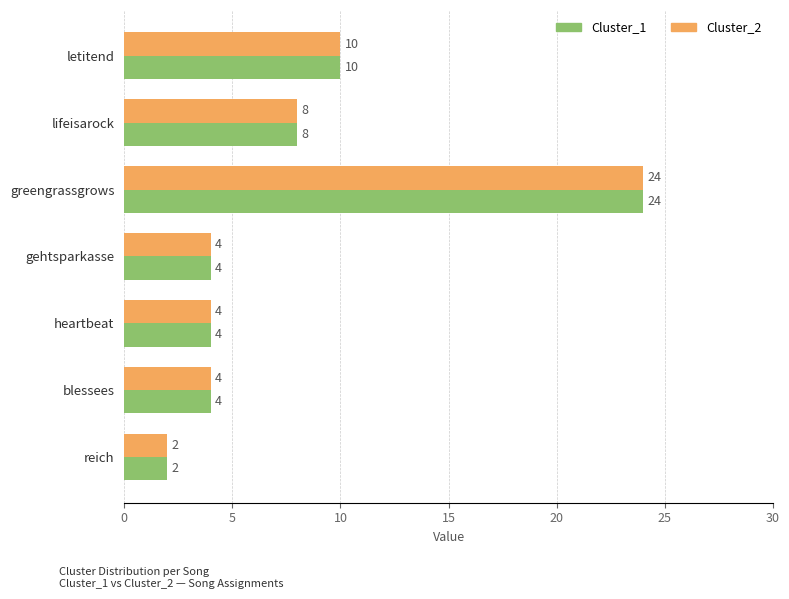

The Cluster_1 series shows 4 at gehtsparkasse. True or false?

True